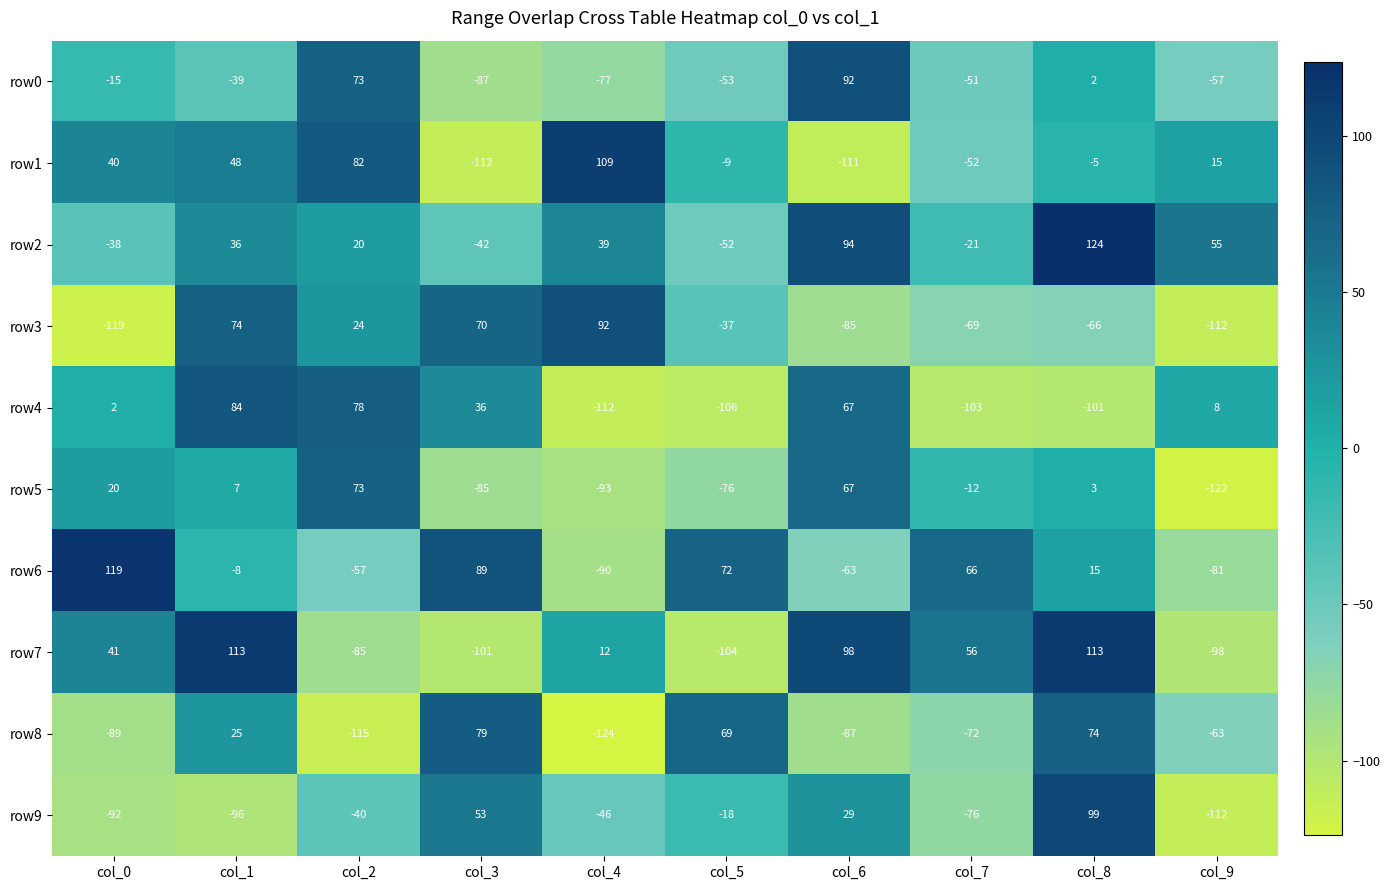

How many categories are shown in the chart?

10